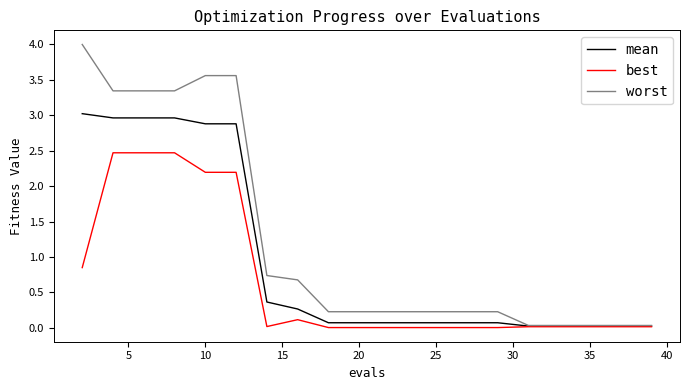

List the series in order of their overall mean, highest first.

worst, mean, best